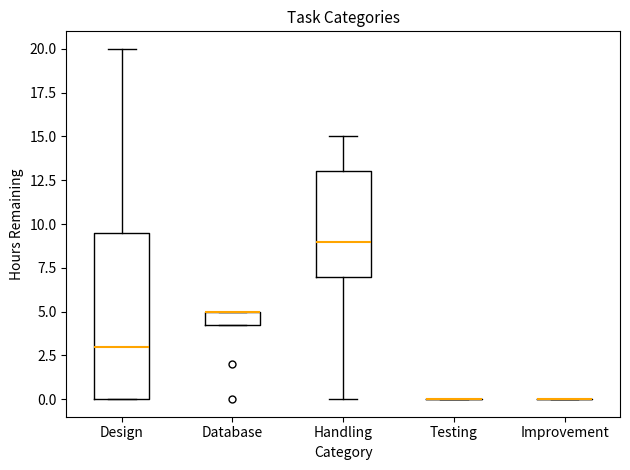

Reading left to right, read every box against the y-axis: the position of its median line, the range the box covers, and the ends of its whiskers. The values are not printed on the chart, so give them approximately, as read against the axis.

Design: median 3.0, box 0.0 to 9.5, whiskers 0.0 to 20.0
Database: median 5.0 (drawn on the box's upper edge), box 4.5 to 5.0, whiskers 4.5 to 5.0
Handling: median 9.0, box 7.0 to 13.0, whiskers 0.0 to 15.0
Testing: box collapsed to a line at 0.0, whiskers 0.0 to 0.0
Improvement: box collapsed to a line at 0.0, whiskers 0.0 to 0.0